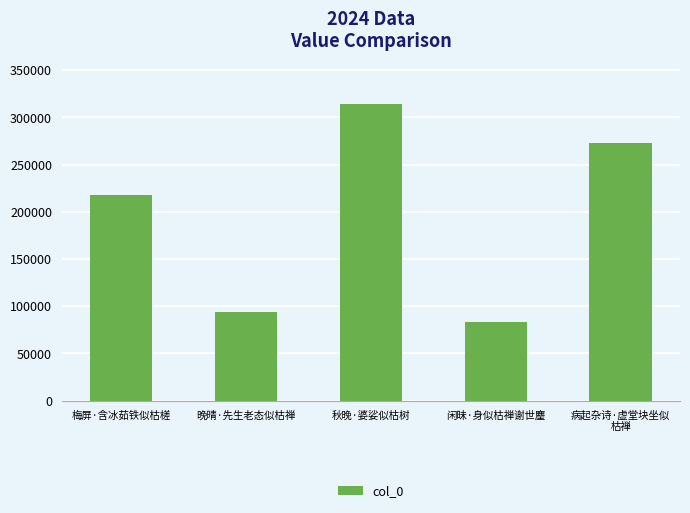

The chart shows a value of 83117 at 闲昧·身似枯禅谢世麈. True or false?

True